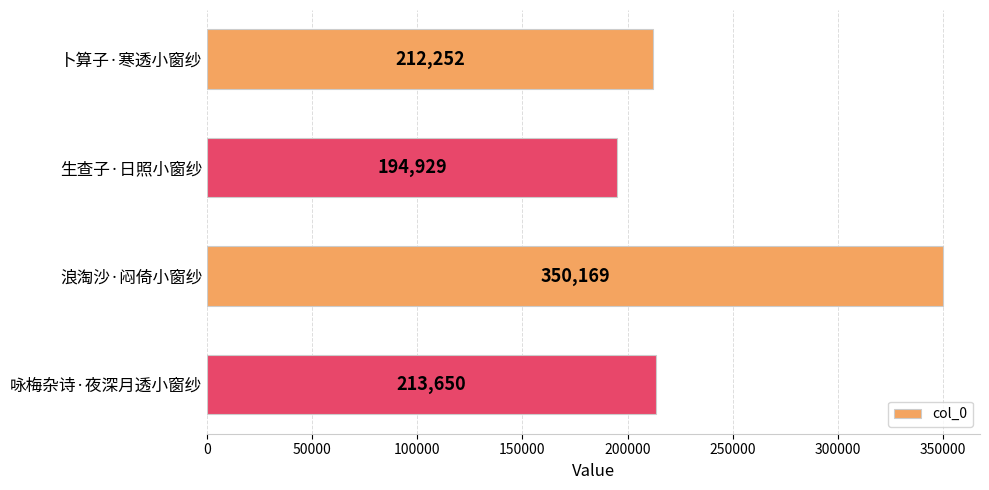

What is the value of the 4th bar from the top?

213650